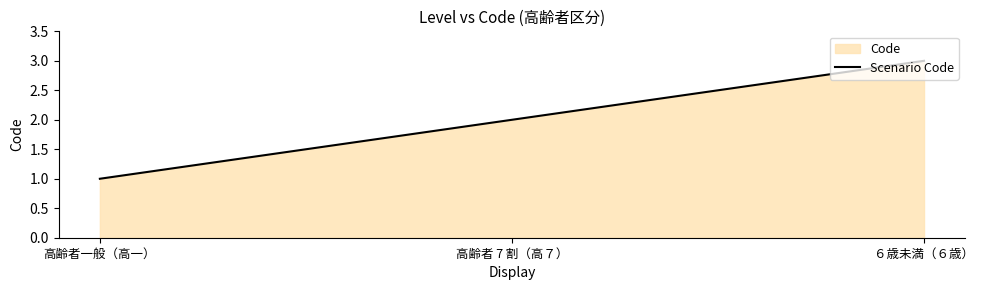

What is the label of the 1st point from the left?

高齢者一般（高一）